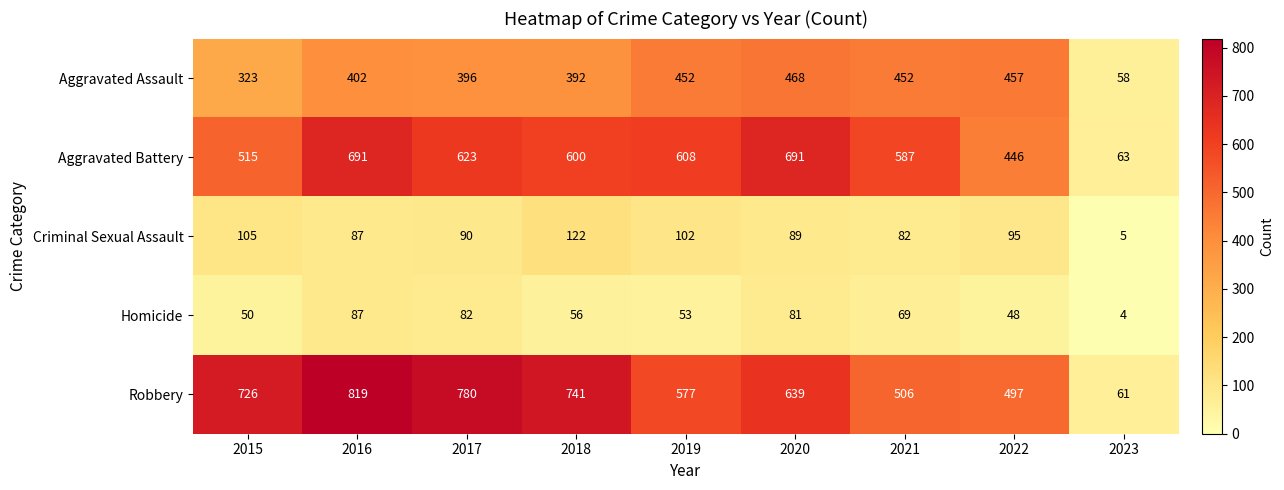

What is the maximum value shown in the chart?

819